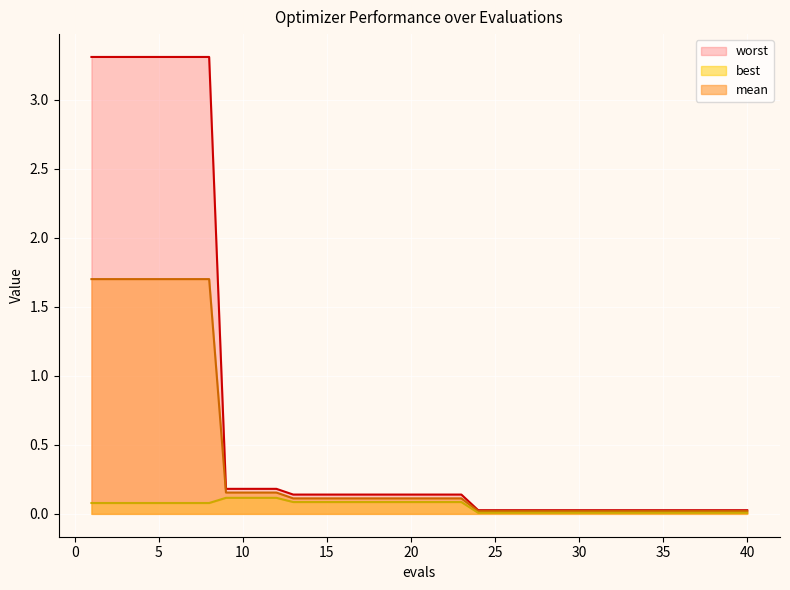

Which series has the largest total across all categories?

worst